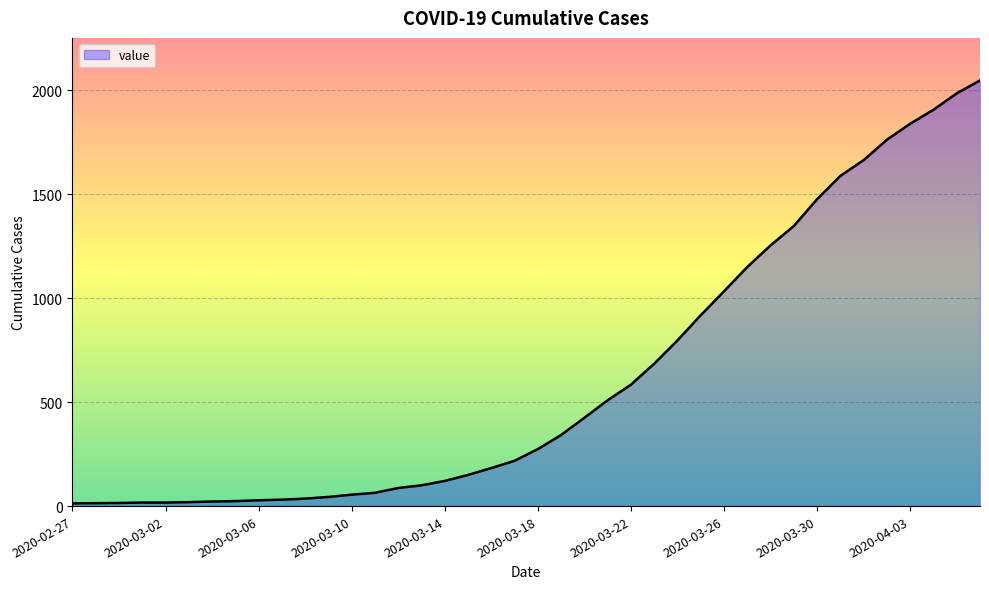

Reading left to right, list all the values displayed in this chart.

13	14	15	17	17	19	22	24	28	31	36	44	55	64	87	100	121	150	183	218	274	342	425	509	584	685	797	918	1033	1150	1254	1347	1476	1588	1664	1762	1839	1906	1985	2047